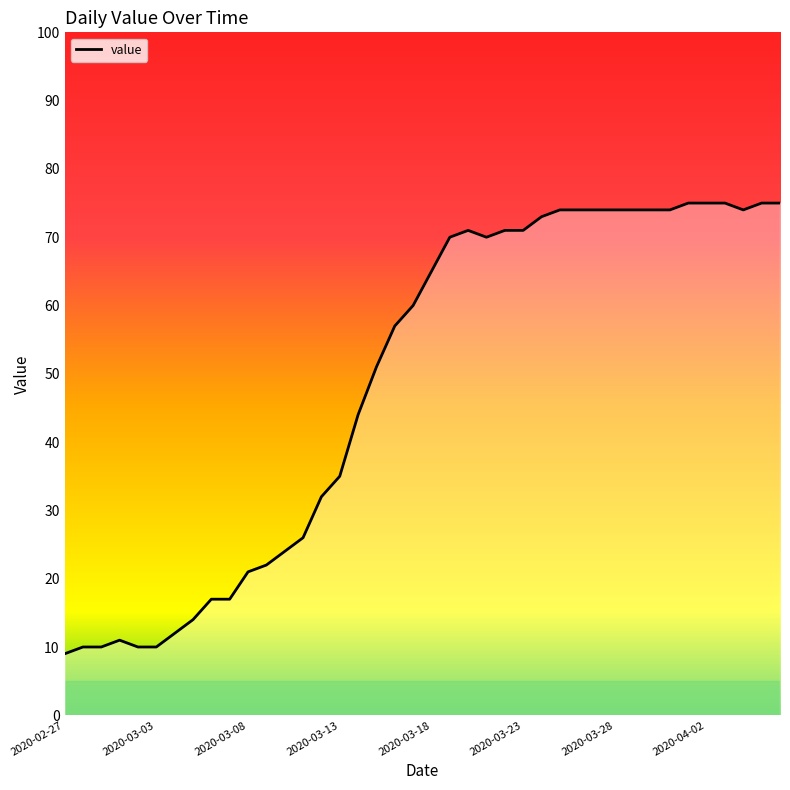

What is the difference between the maximum and minimum values?

66